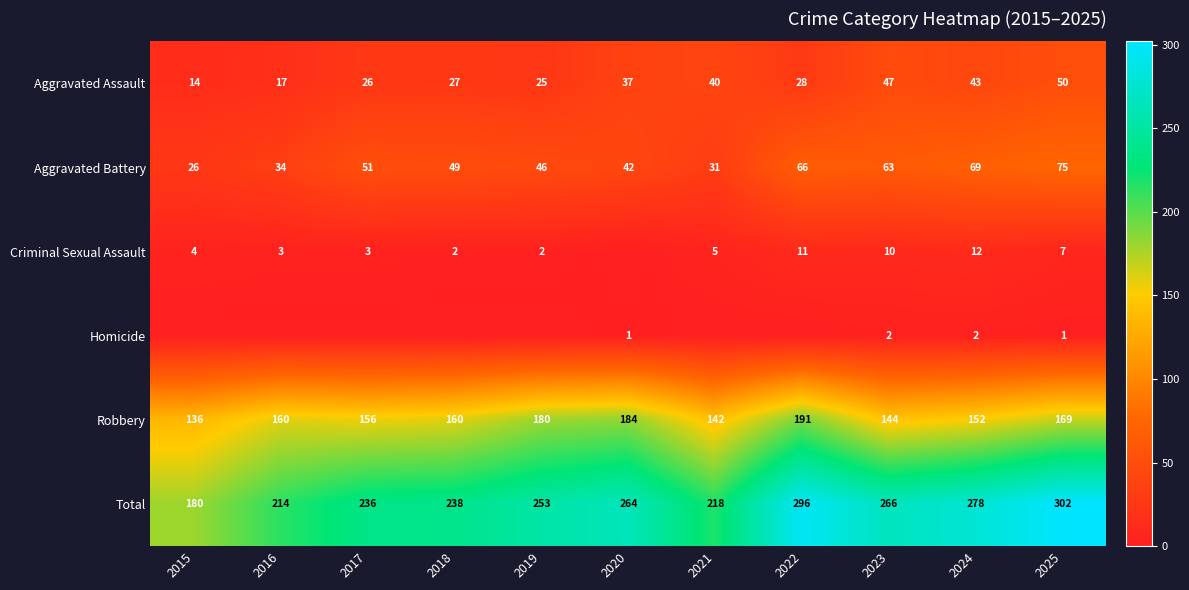

At 2023, list the series in order from largest to smallest.

Total, Robbery, Aggravated Battery, Aggravated Assault, Criminal Sexual Assault, Homicide